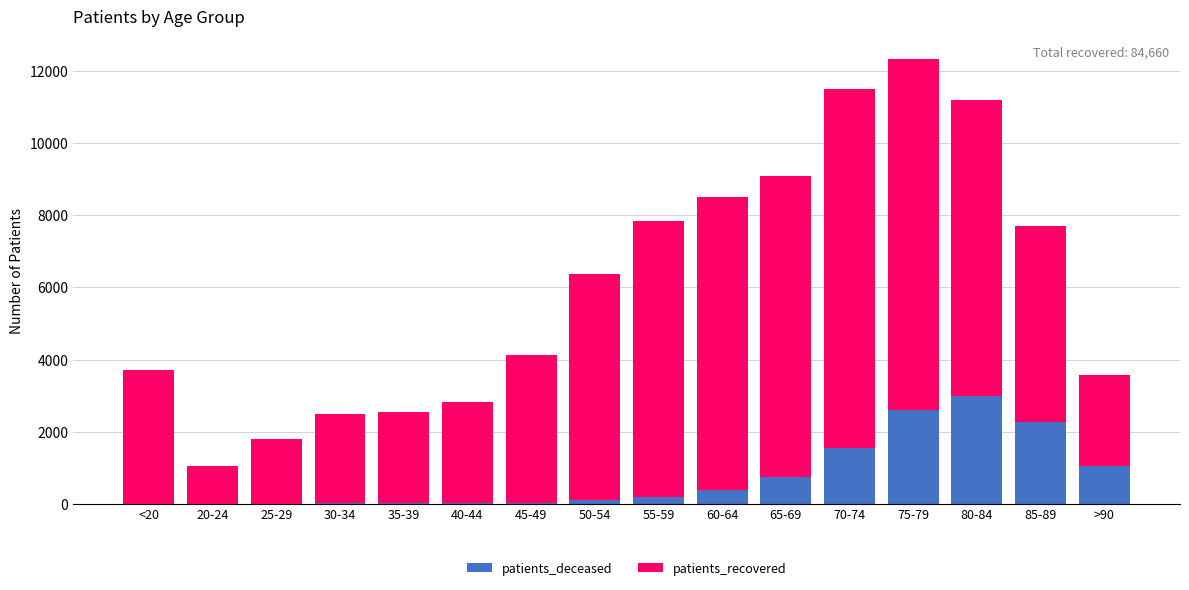

Are the bars horizontal?

No